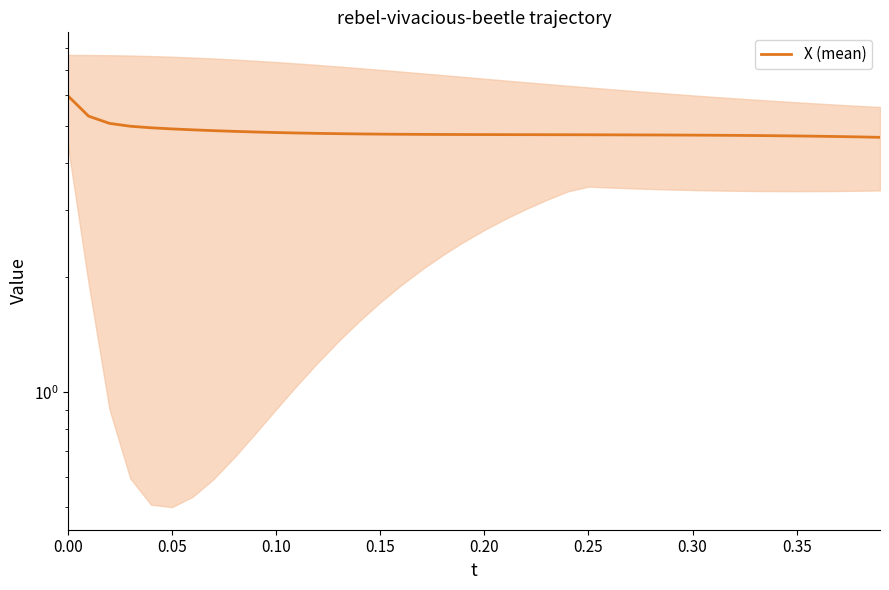

What is the sum of all values?

192.4